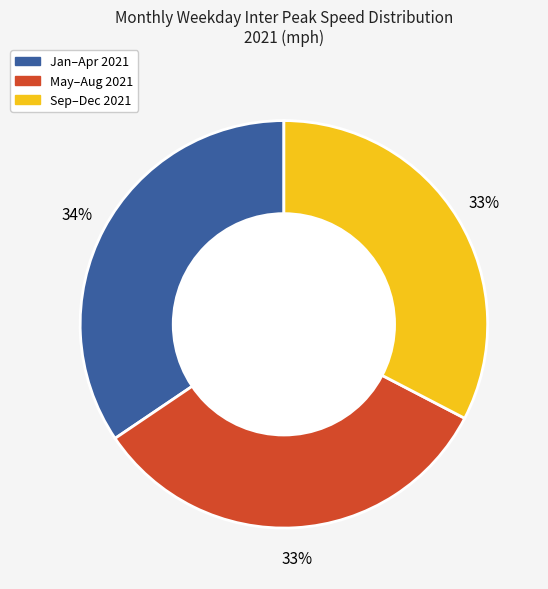

Is there any slice that represents more than half of the pie?

No